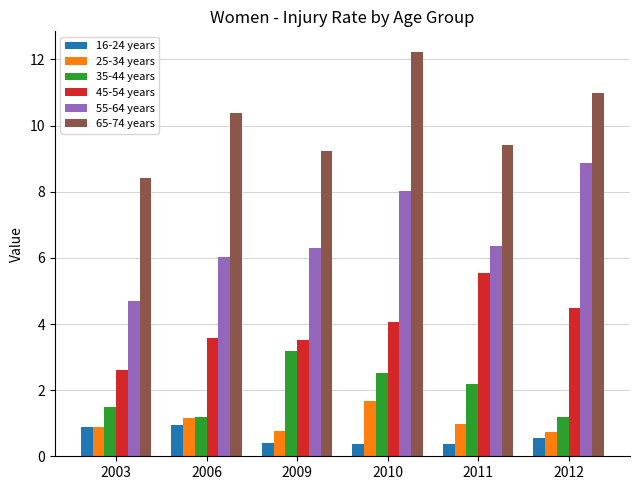

What are all the series names shown in the legend?

16-24 years, 25-34 years, 35-44 years, 45-54 years, 55-64 years, 65-74 years